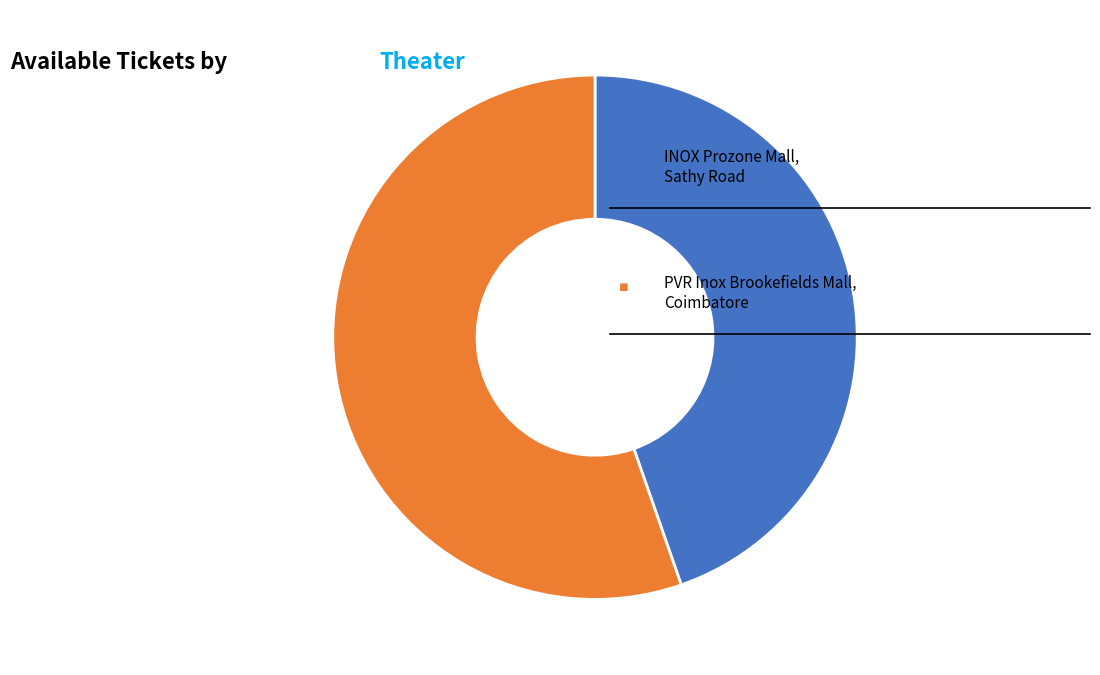

How many slices are in this pie chart?

2